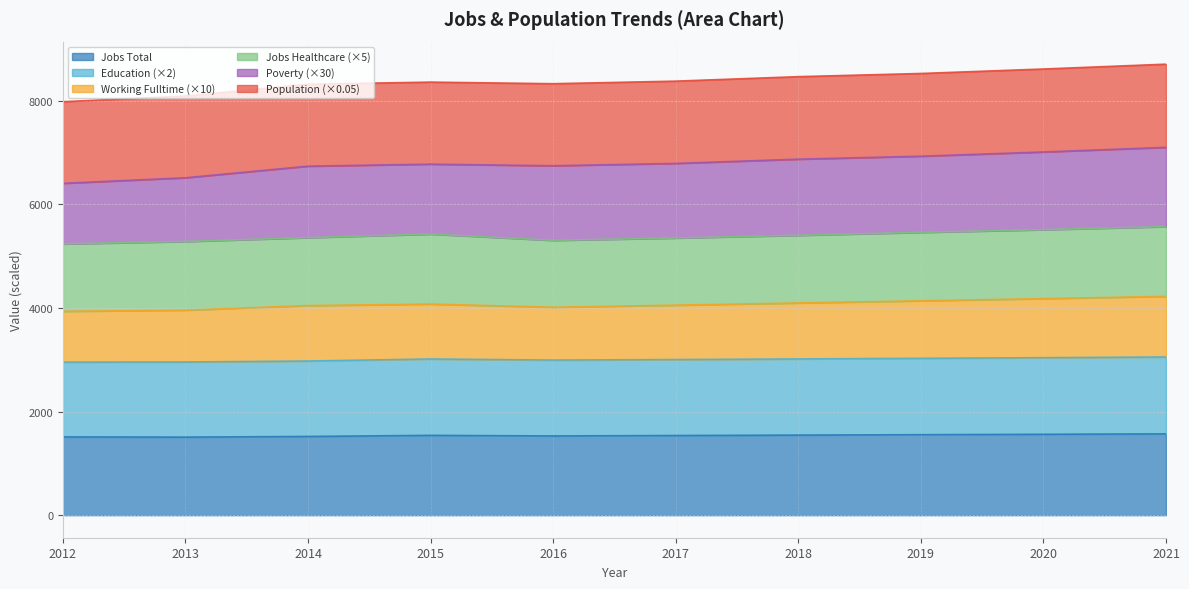

What is the value of the Education point at the 2nd from the left?

2956